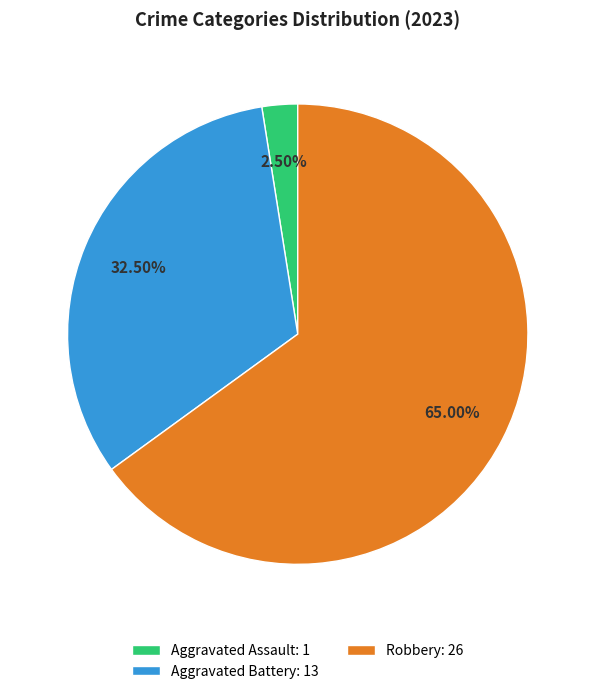

To the nearest percent, what is the average slice percentage?

33%